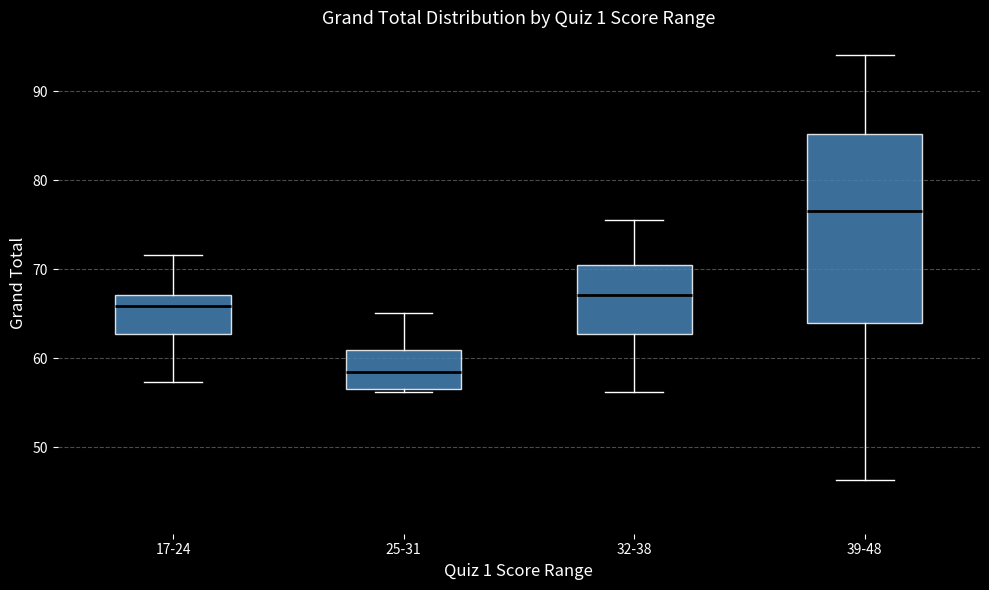

Which box is the tallest, from its lower edge to its upper edge?

39-48